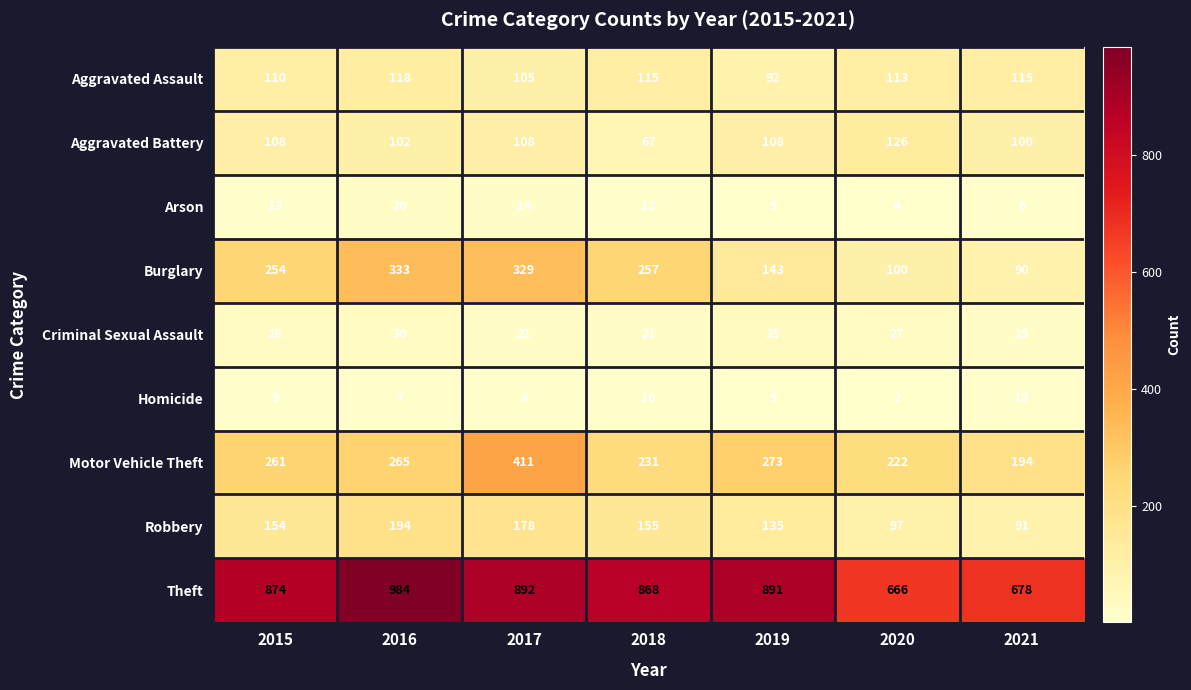

Which category has the lowest value in the Theft series?

2020